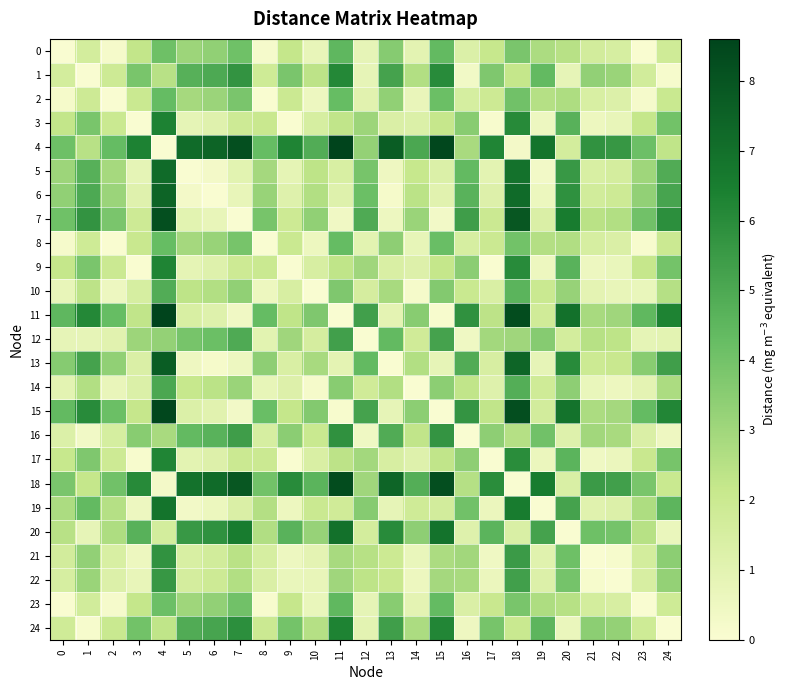

What is the total value across all series at 18?

117.9